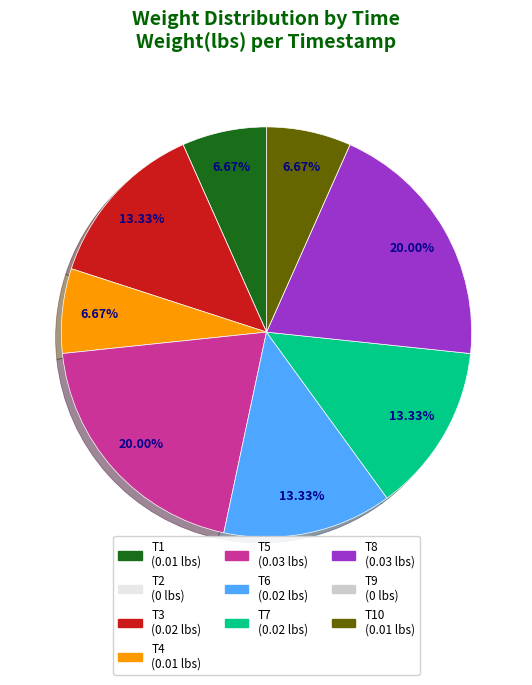

Does any single category account for the majority?

No